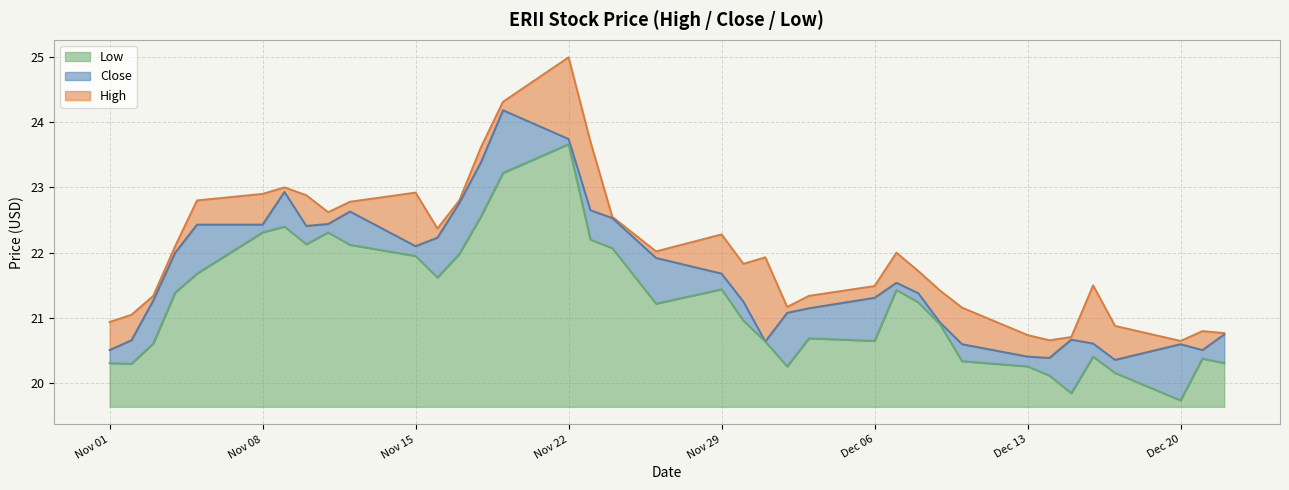

How many values in the High series exceed 21?

29